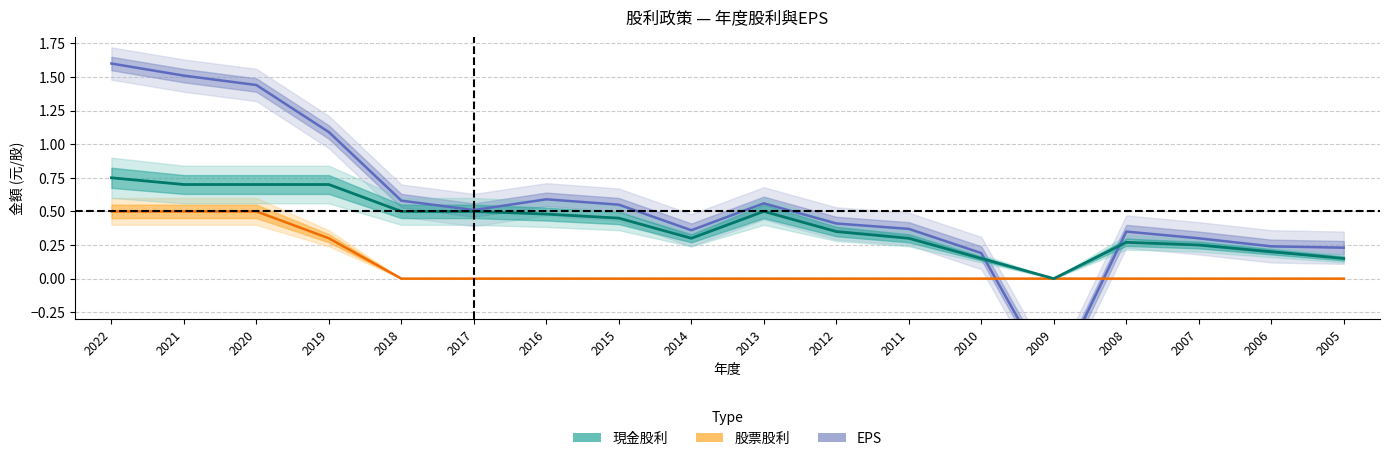

What is the maximum value for 現金股利?

0.8